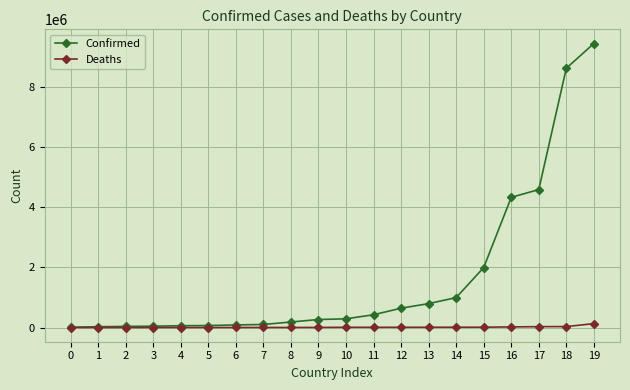

At which category is the sum across all series the highest?

19